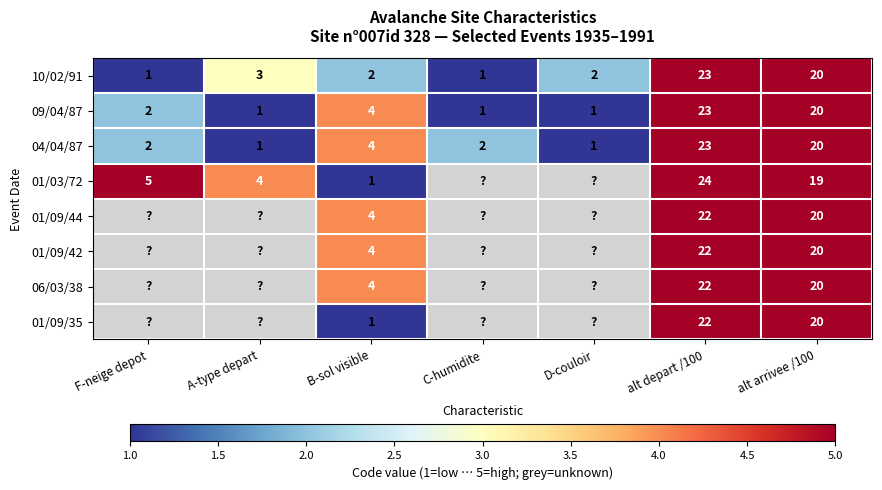

What is the difference between the highest and lowest values at B-sol visible?

3